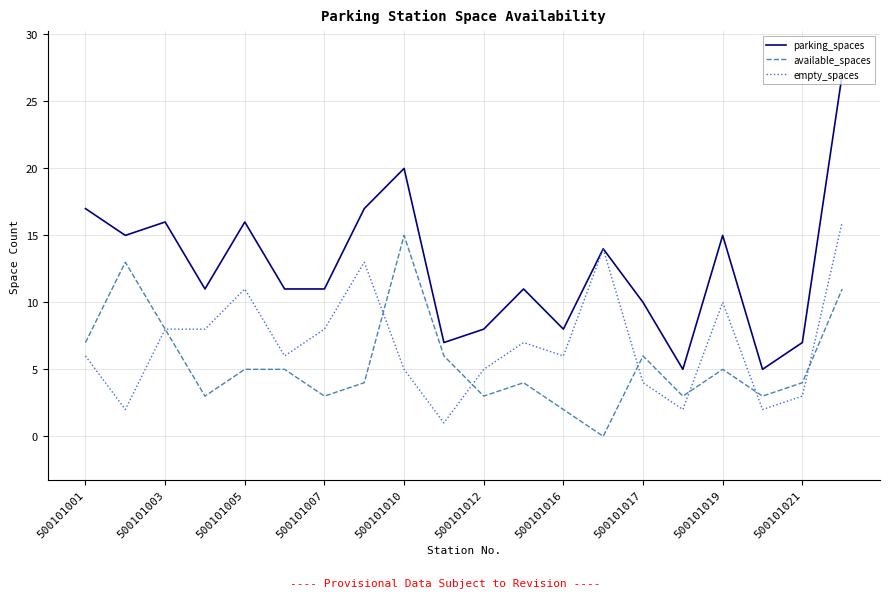

What is the greatest value displayed?

27